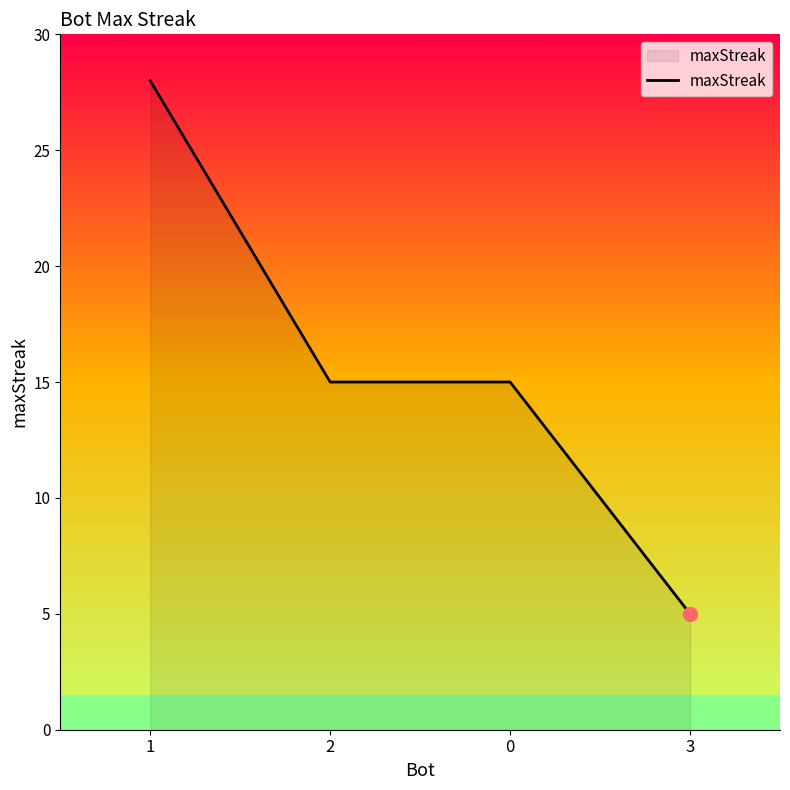

Reading right to left, extract all data points from this chart.

5	15	15	28